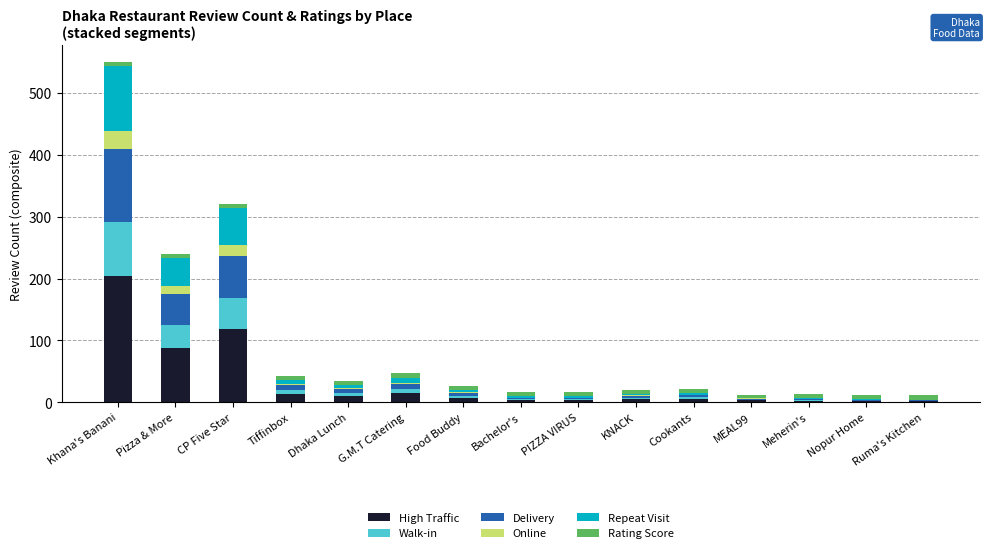

At which label does High Traffic reach its peak?

Khana's Banani